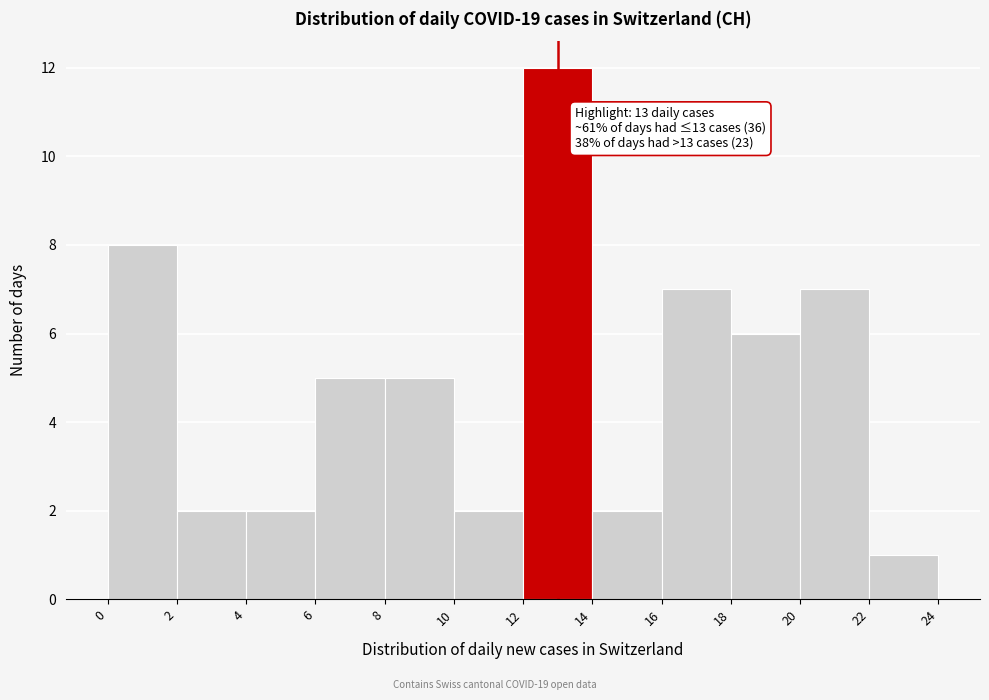

Which range on the x-axis has the tallest bar?

12 to 14